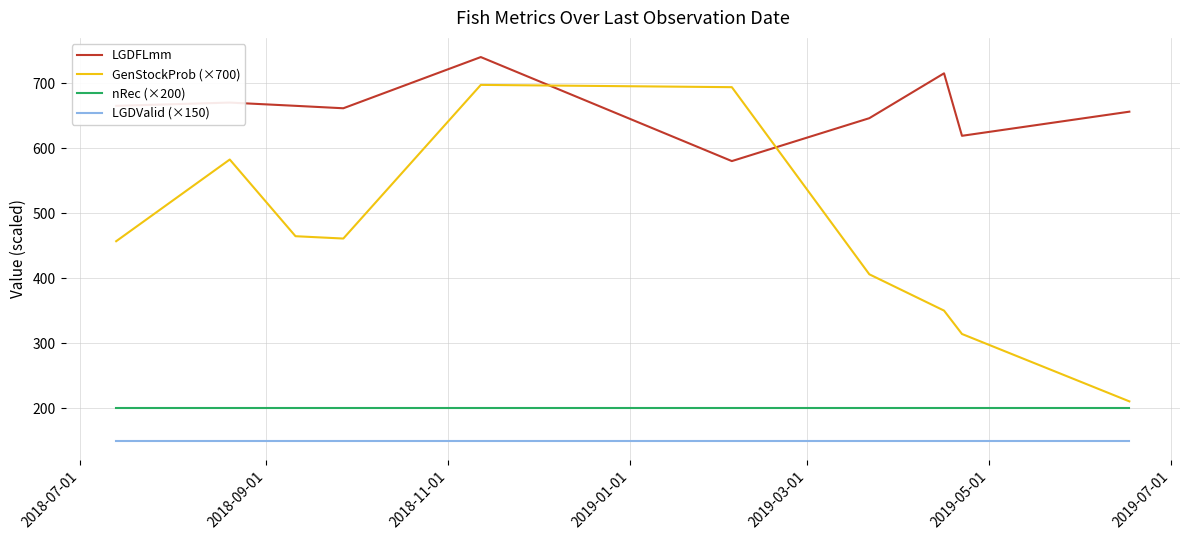

What is the sum of all LGDValid (×150) values?

1500.0